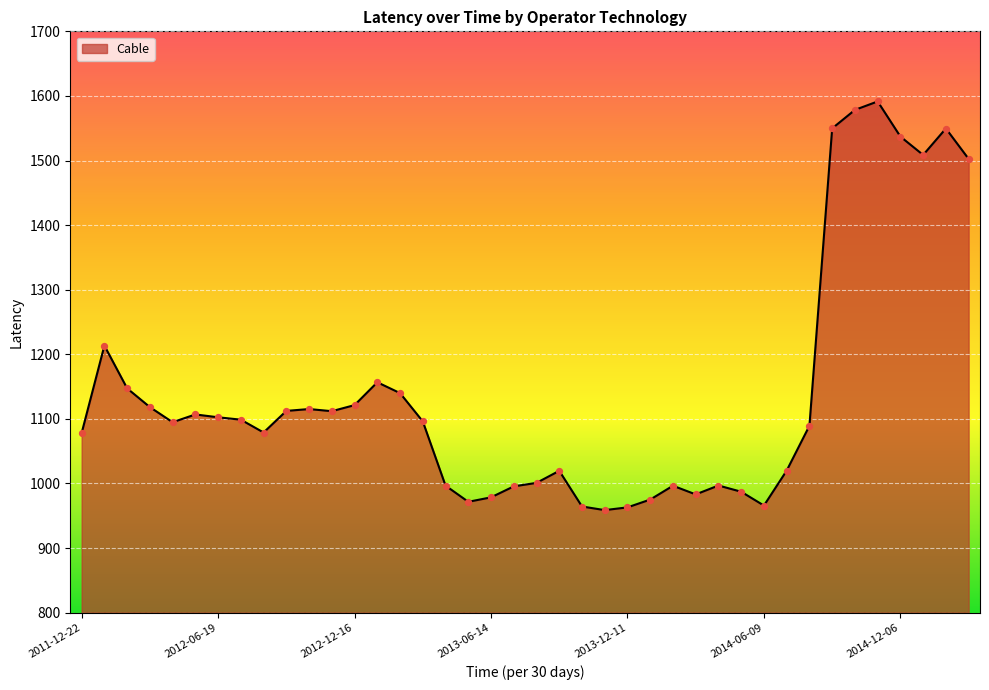

What is the smallest value displayed?

958.8